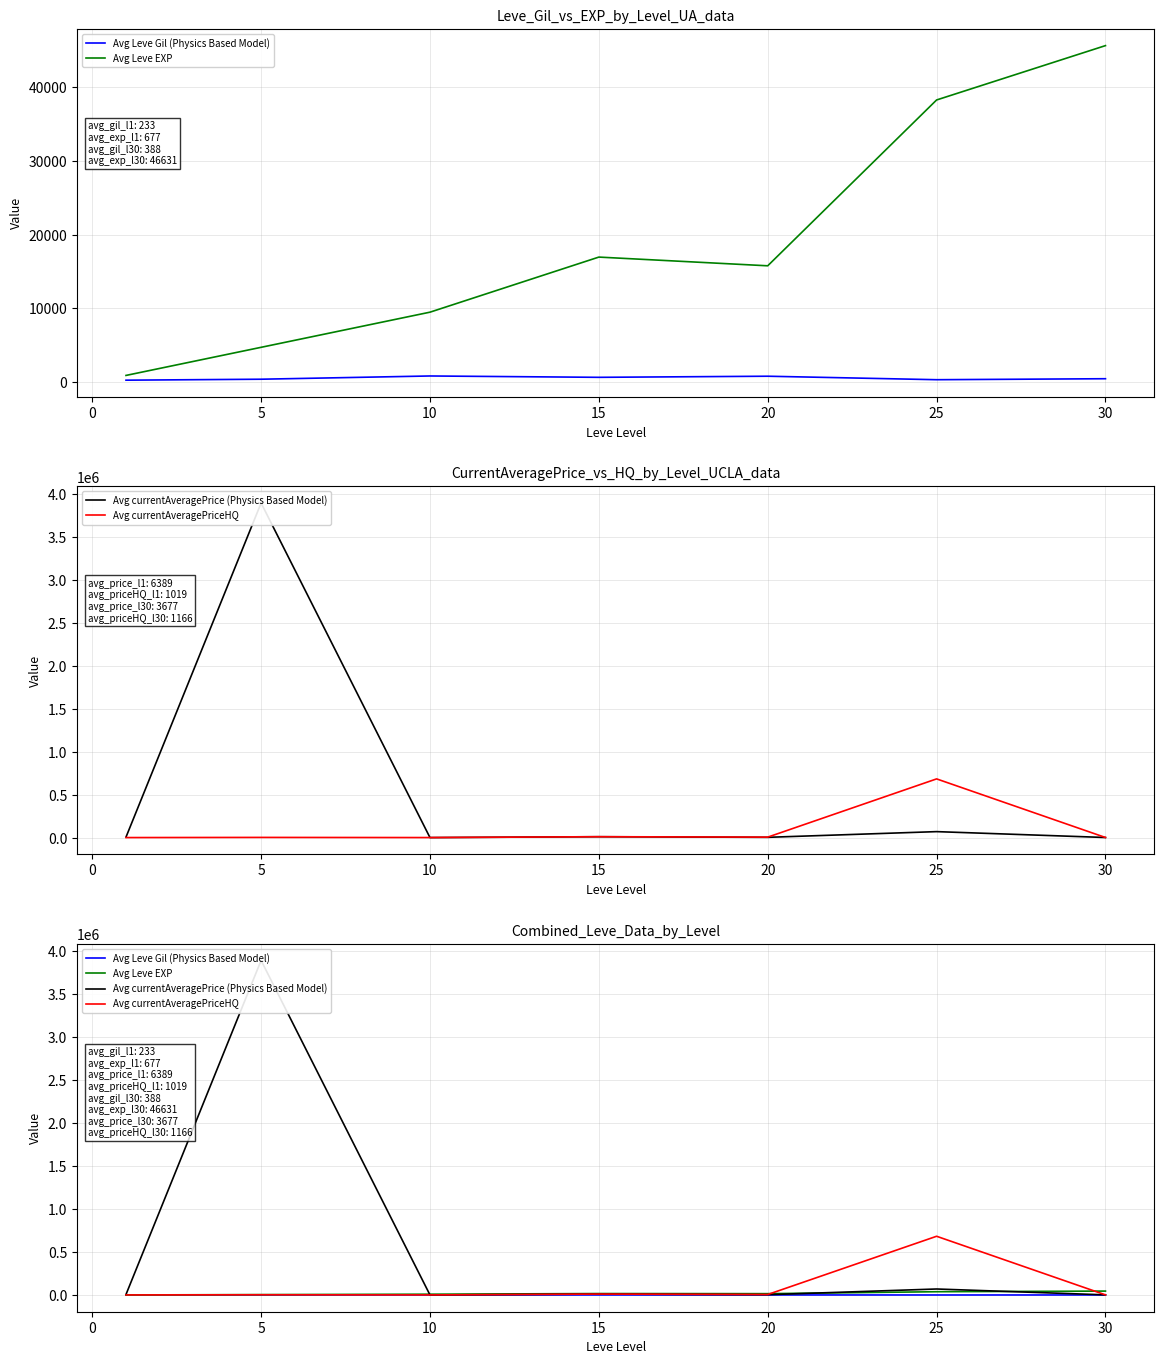

What is the sum of all Avg currentAveragePrice (Physics Based Model) values?

3984843.5